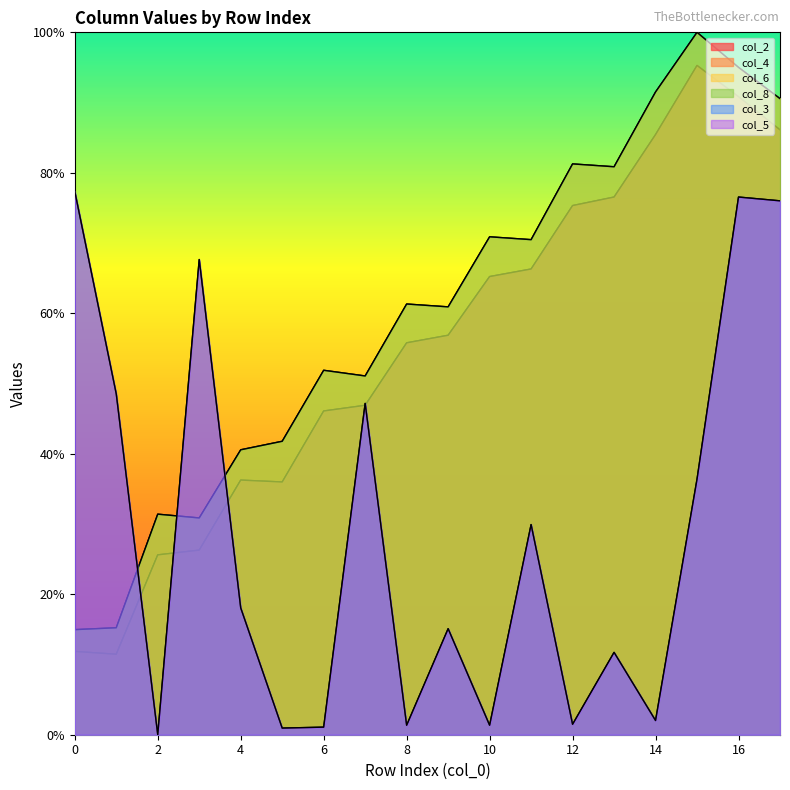

Is the value of col_5 at 1 greater than the value of col_4 at 15?

No